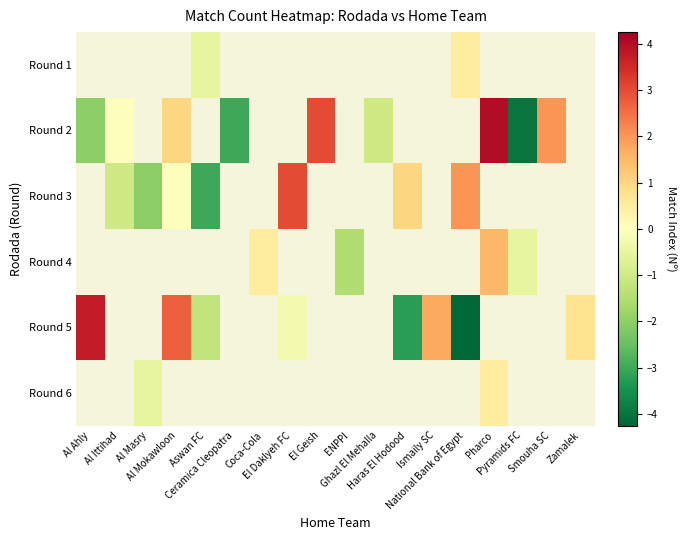

How many data points in Round 5 are above 3?

1